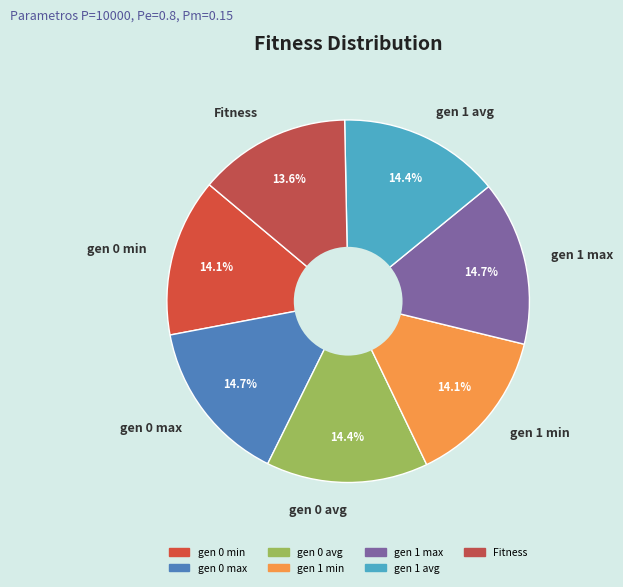

To the nearest percent, what portion does gen 0 avg represent?

14%